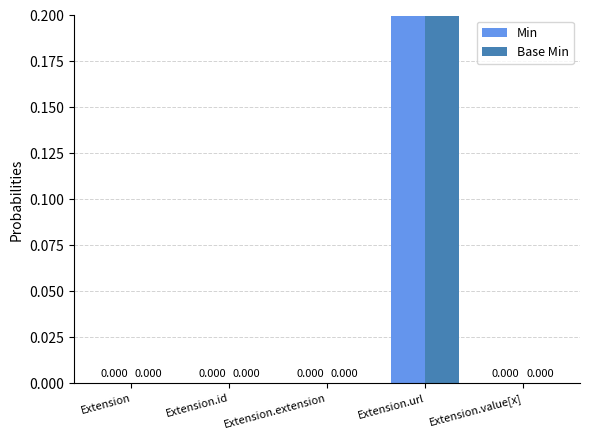

How many data points in Base Min are above 0?

1